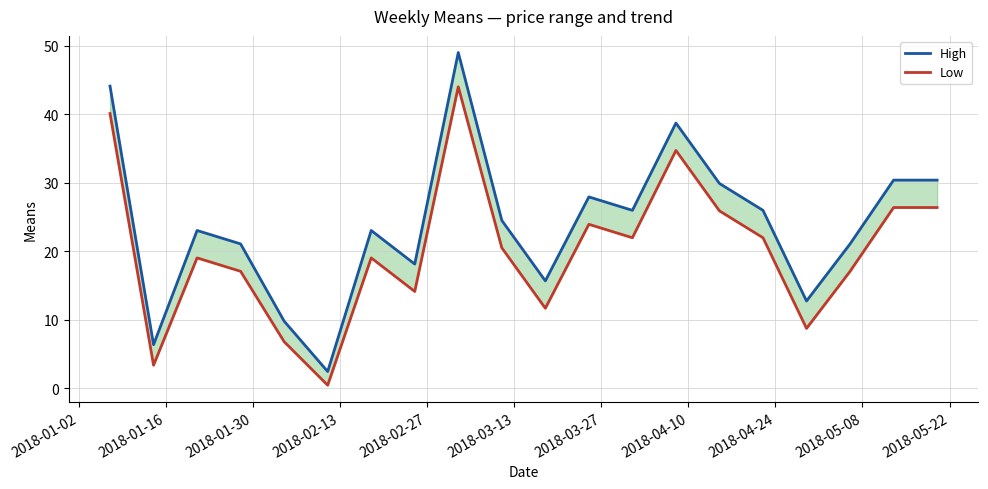

How many interior local valleys does the High series have?

6